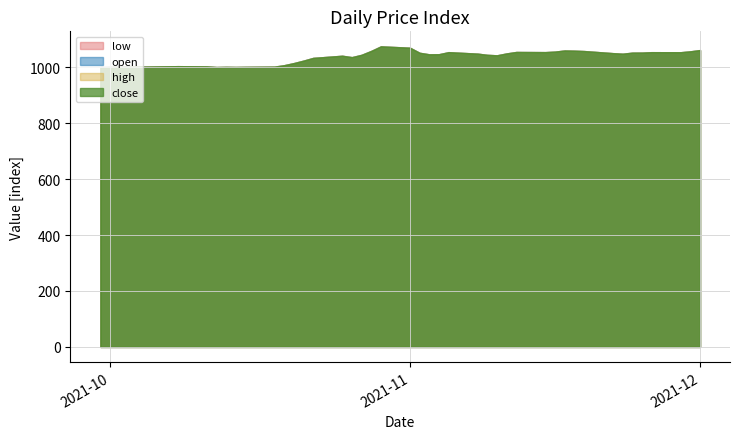

What are all the series names shown in the legend?

open, high, low, close